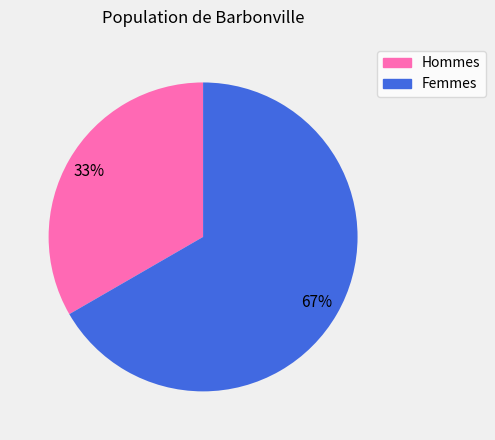

Is there a majority slice in this chart?

Yes